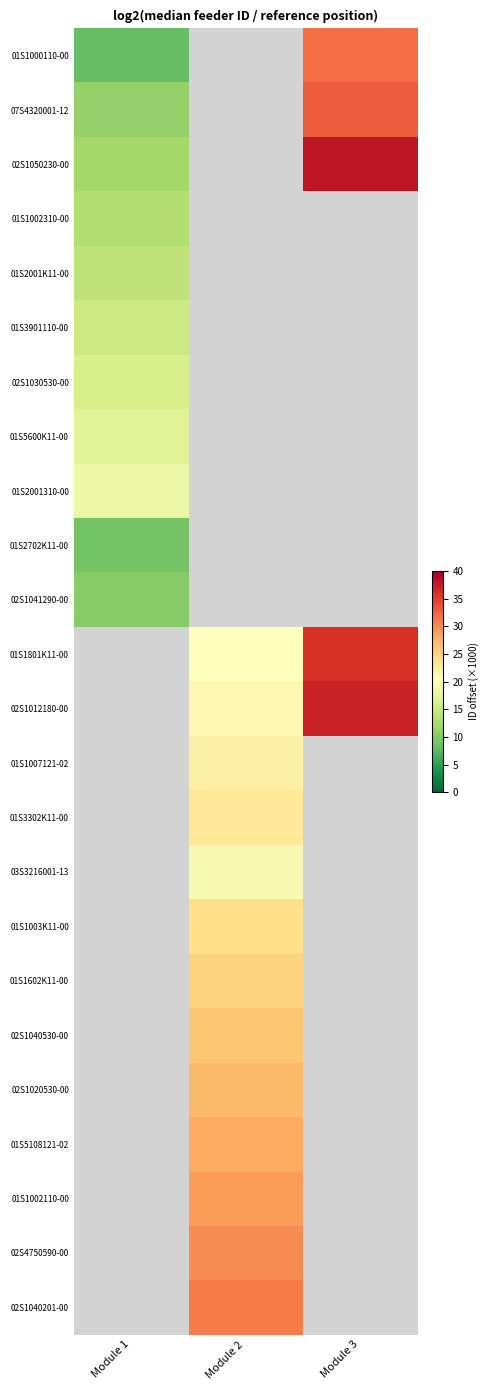

How many positive values does the 02S4750590-00 series have?

1